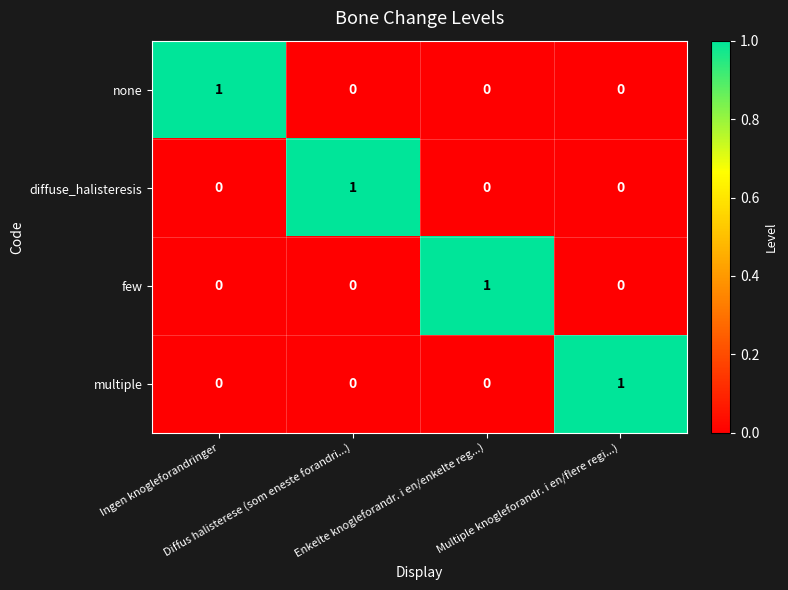

At how many categories does at least one series exceed 0?

4